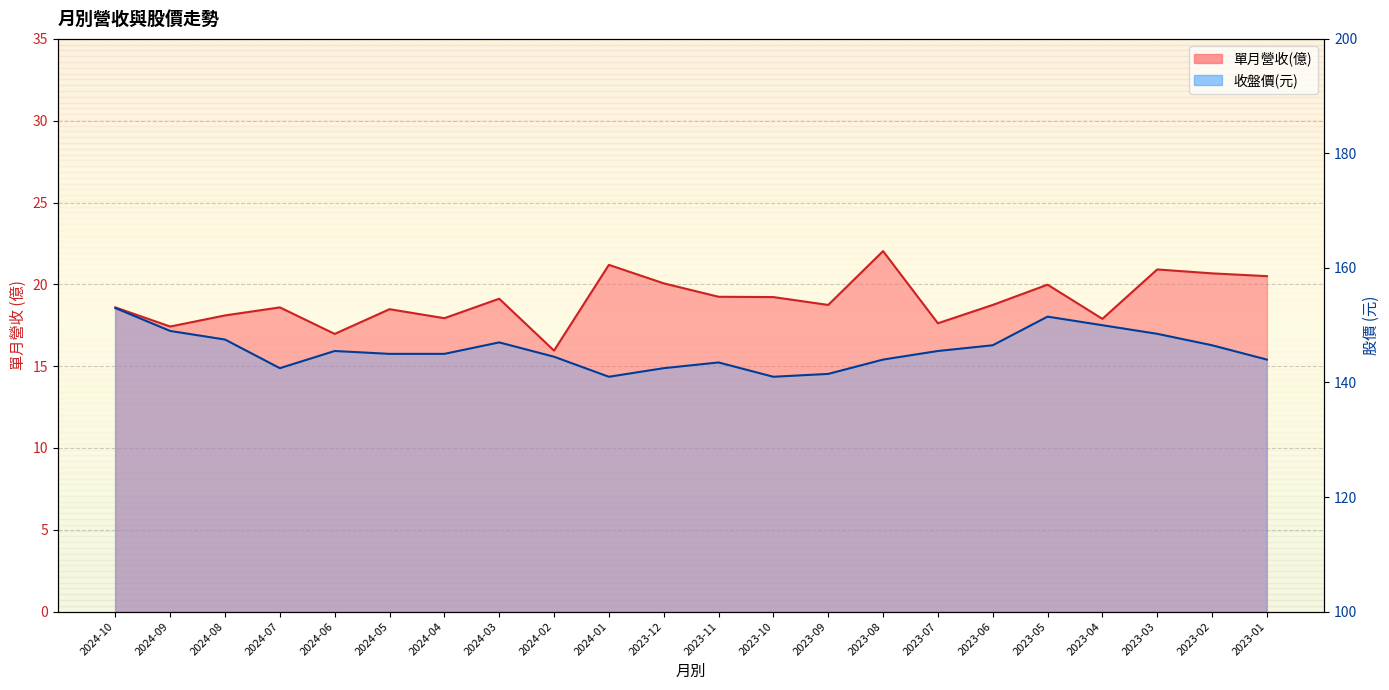

What is the label of the 20th point from the left?

2023-03